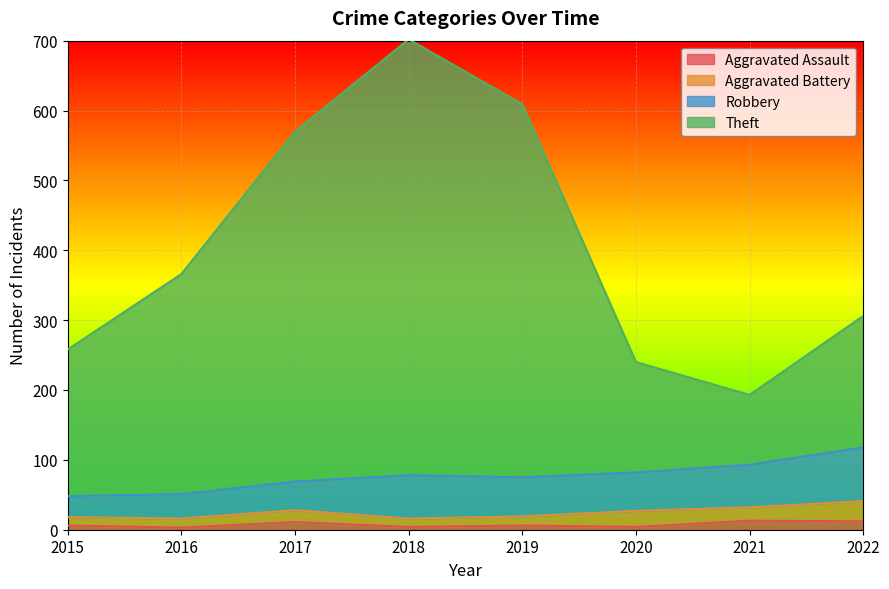

How many lines are shown in the chart?

4